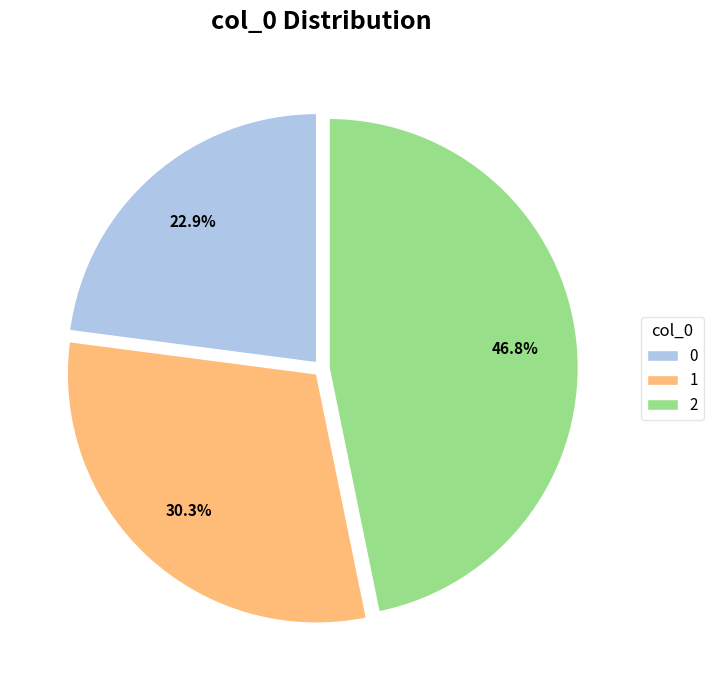

Which category has the biggest portion of the pie?

2